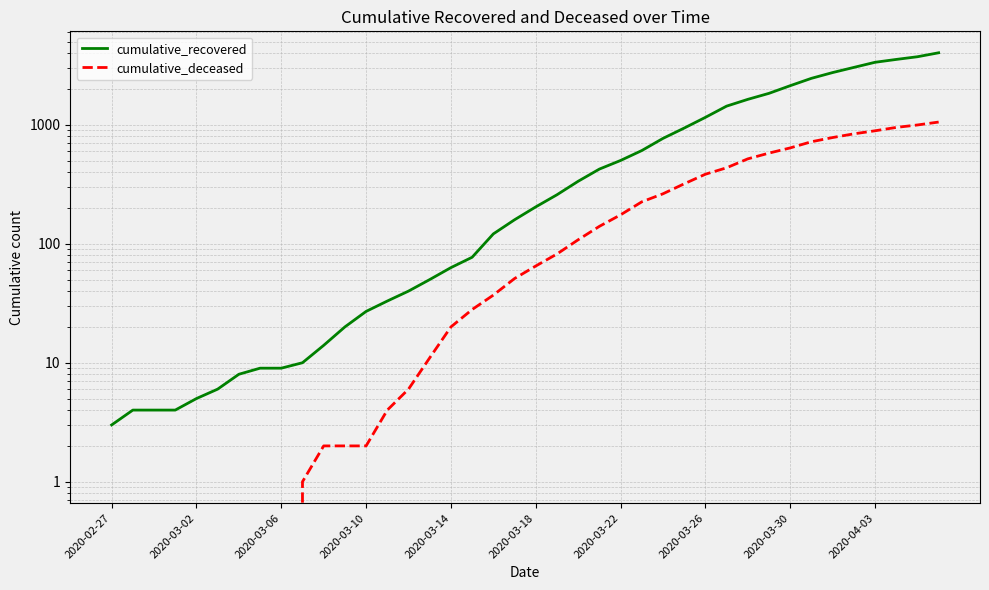

Is it true that cumulative_deceased equals 312 at 25?

False